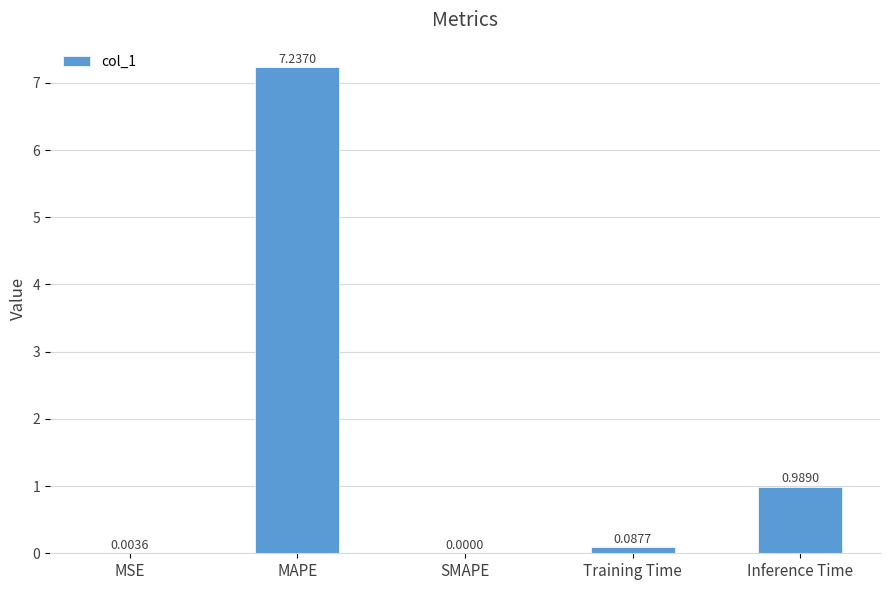

Which category has the highest value across all series?

MAPE